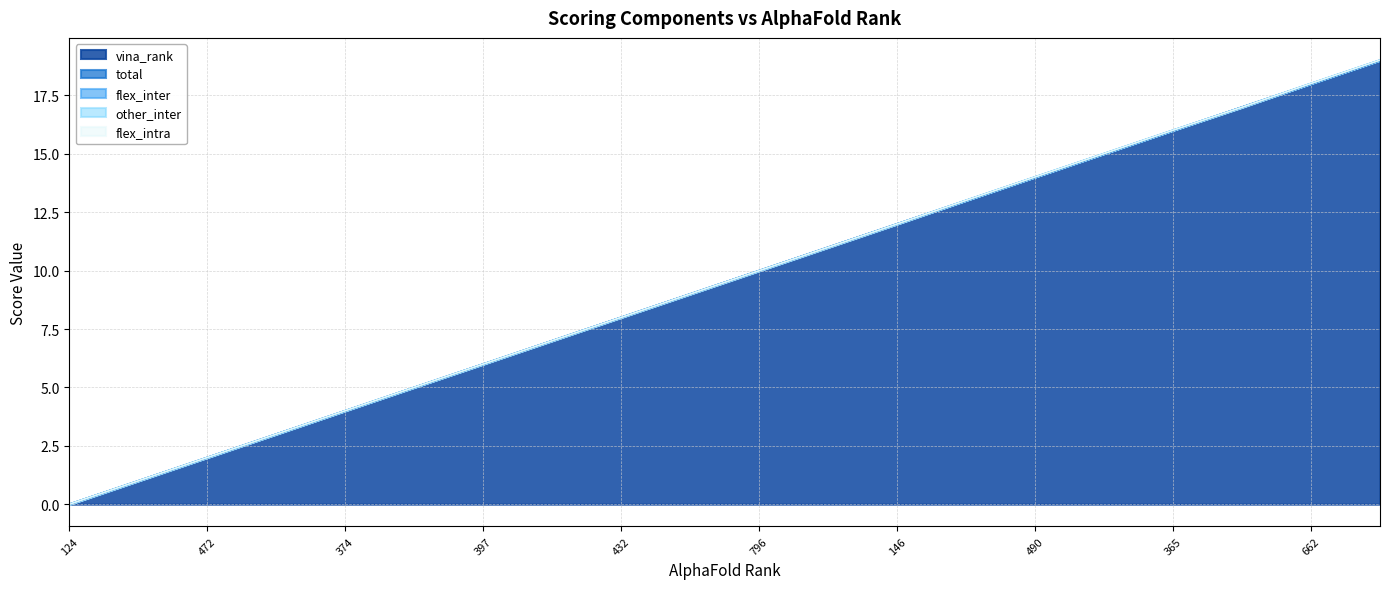

Is the value of flex_inter at 562 greater than the value of total at 562?

No